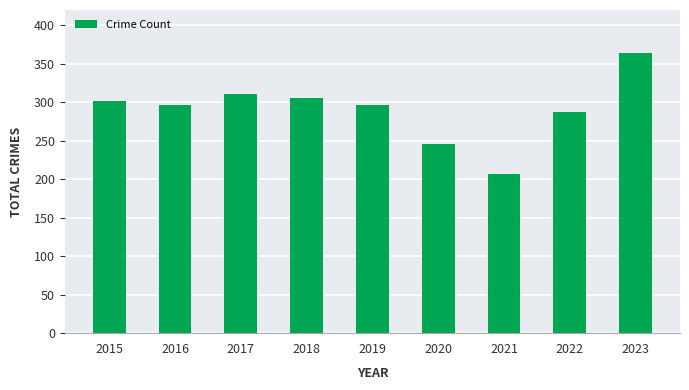

Where is the data nearest to the value 285?

2022